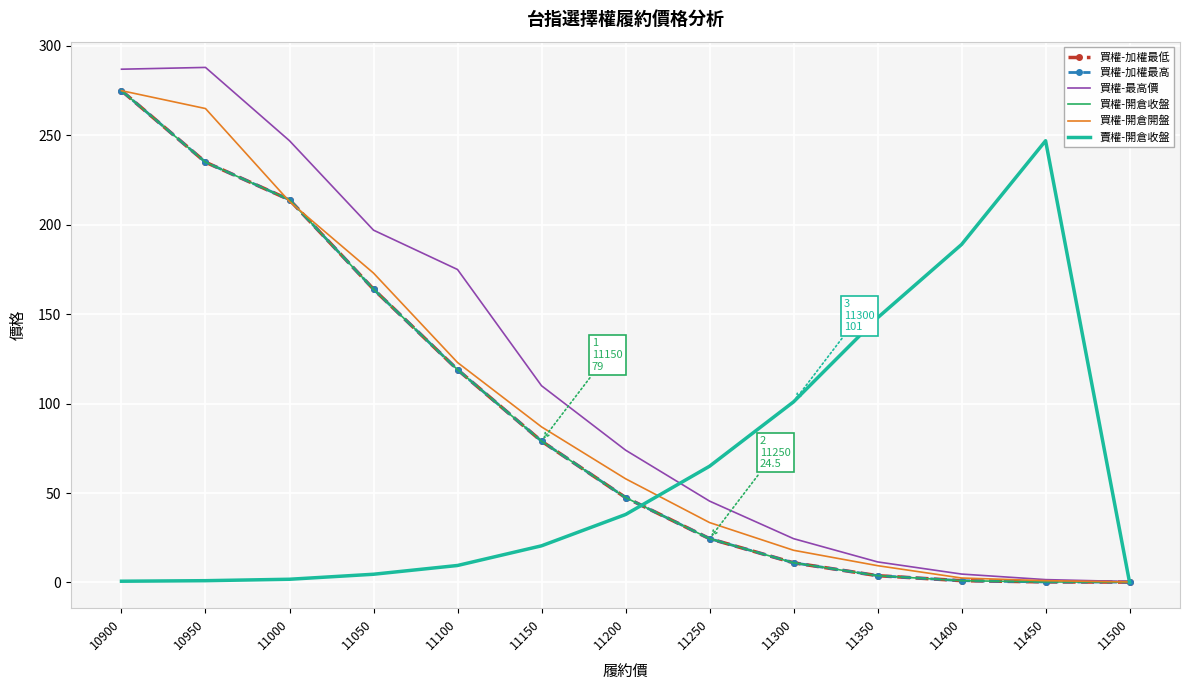

The value of 買權-開倉收盤 at 11250 is 11.9. True or false?

False